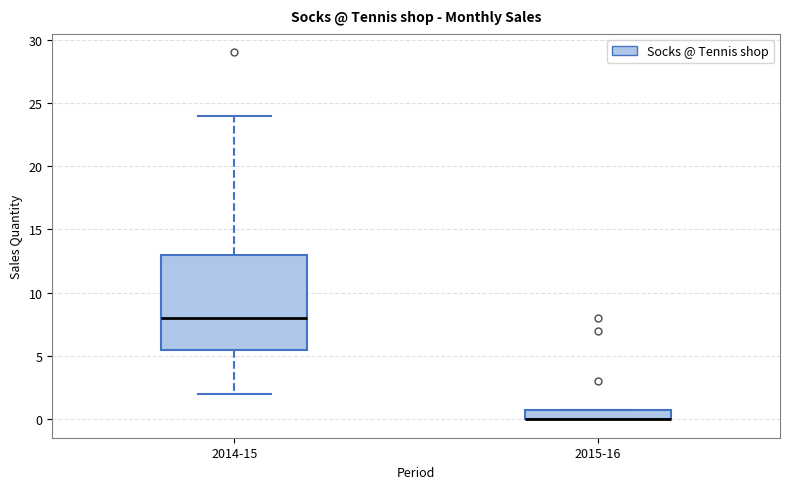

Reading left to right, transcribe this box plot: for each box, give where its median line is, the range the box spans, and where its two whiskers end, as read against the y-axis. The values are not printed on the chart, so give them approximately, as read against the axis.

2014-15: median 8.0, box 5.5 to 13.0, whiskers 2.0 to 24.0
2015-16: median 0.0 (drawn on the box's lower edge), box 0.0 to 1.0, whiskers 0.0 to 1.0